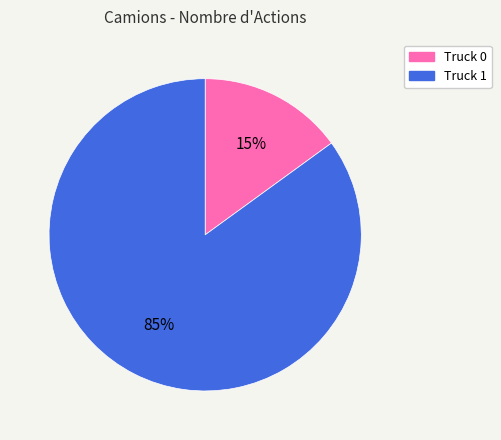

To the nearest percent, what is the combined percentage of Truck 0 and Truck 1?

100%